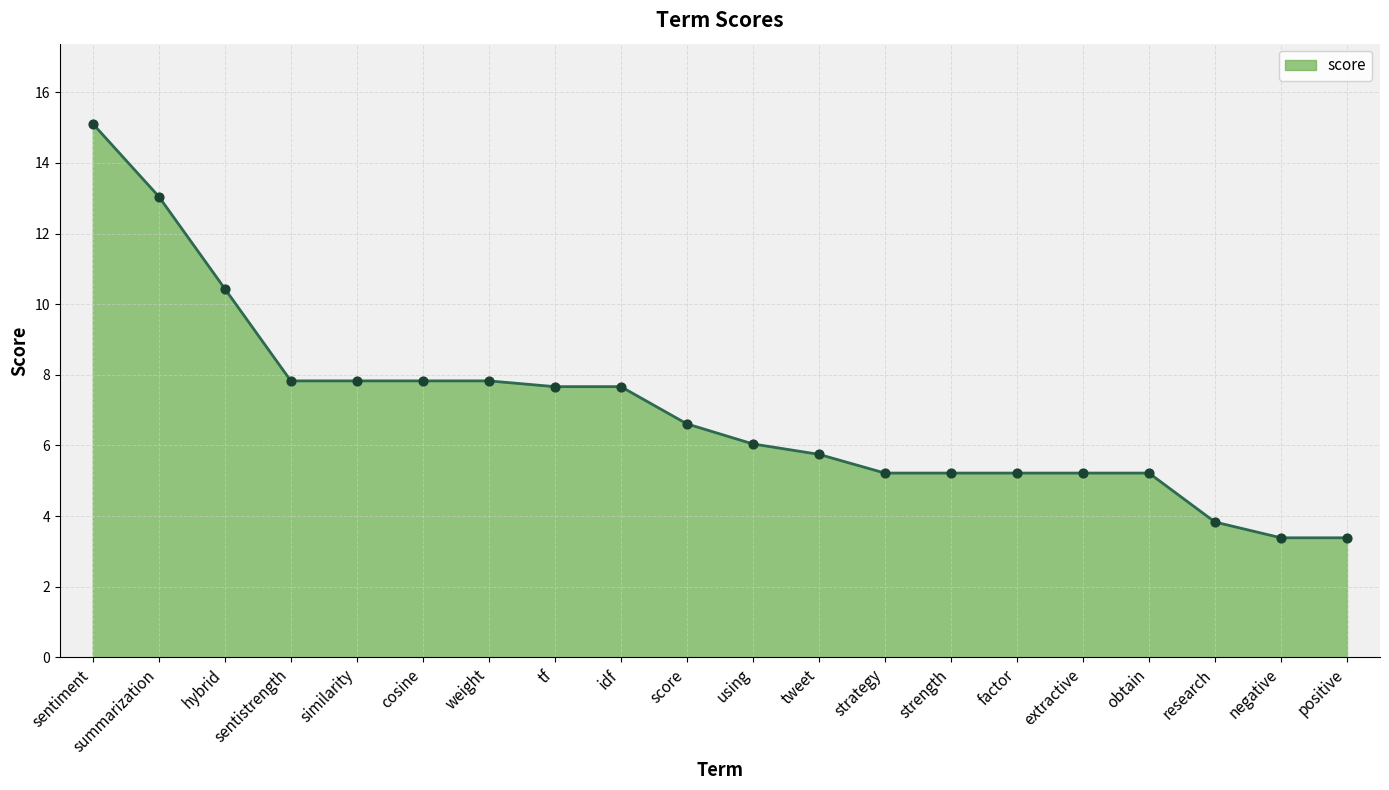

Approximately how many times larger is the value at weight compared to similarity?

1.0